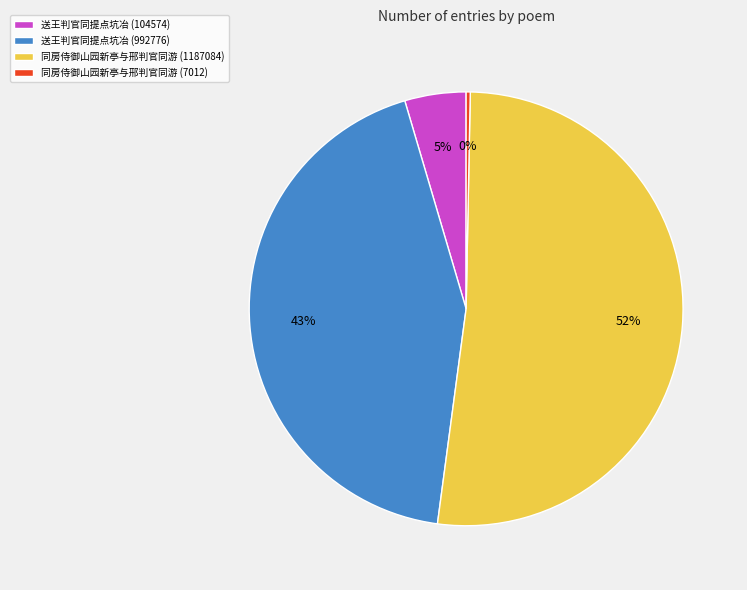

To the nearest percent, what percentage of the pie is 同房侍御山园新亭与邢判官同游 (1187084)?

52%